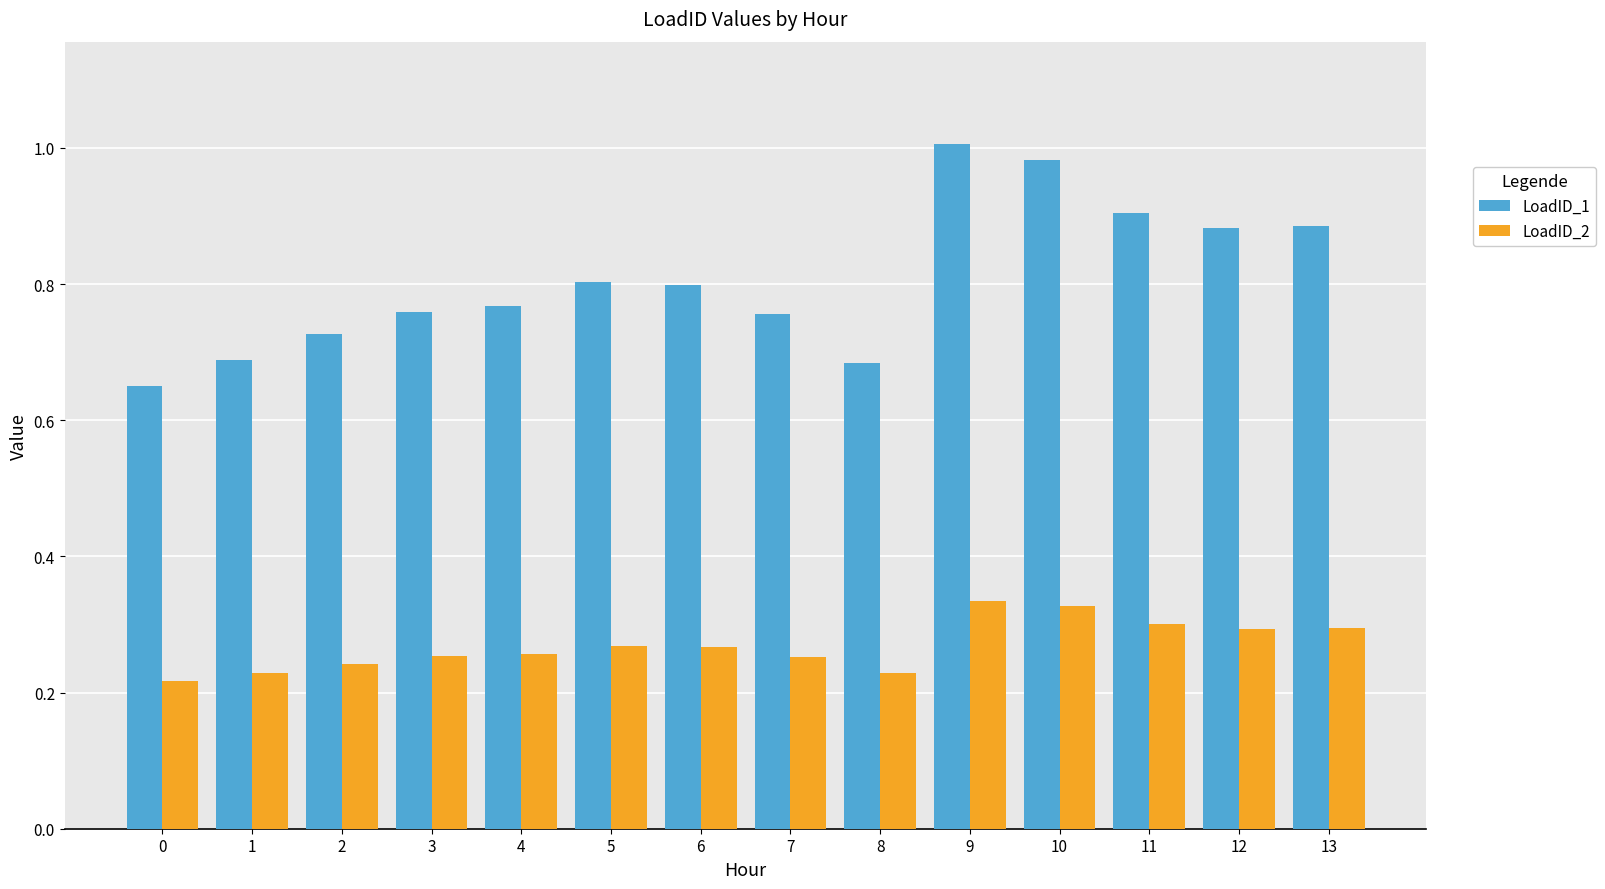

True or false: LoadID_1 has a value of 0.4 at 6.

False